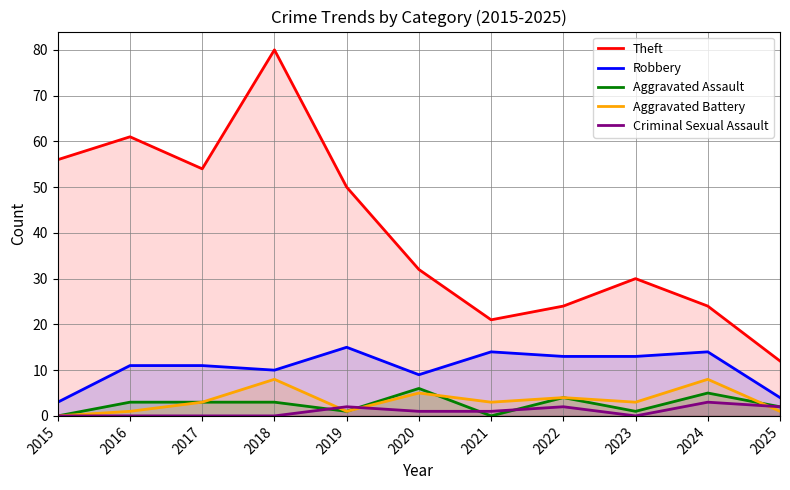

True or false: Theft and Aggravated Assault cross at least once.

False